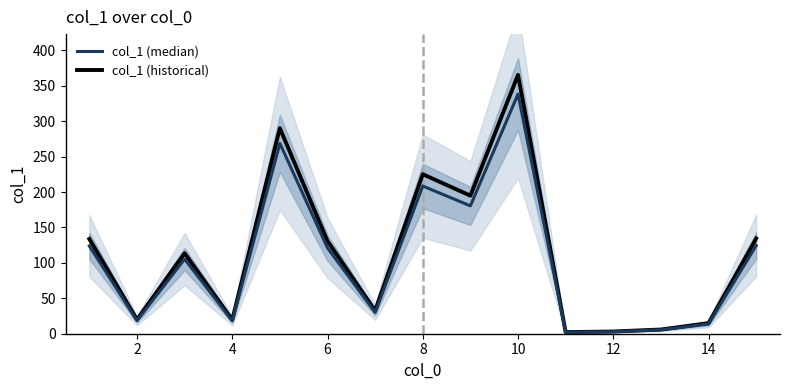

True or false: col_1 (historical) has more than 1 points higher than both neighbors.

True